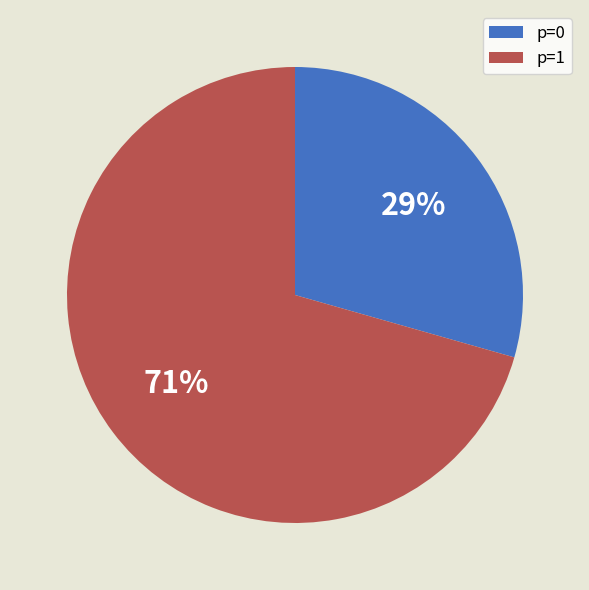

What is the ratio of the value at p=0 to the value at p=1?

0.4